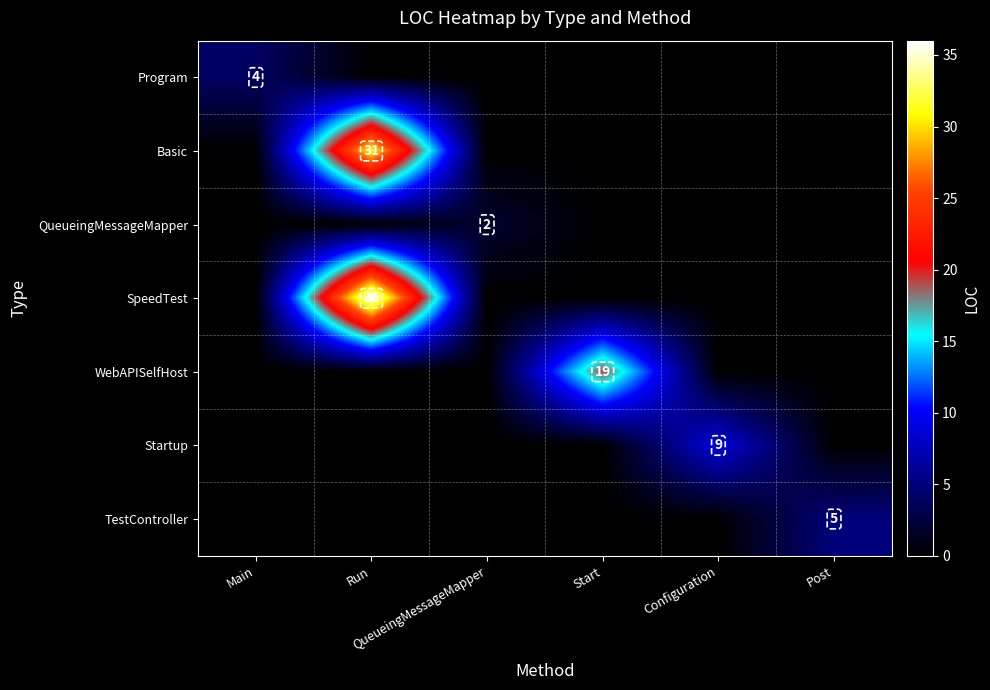

What is the total value across all series at Post?

5